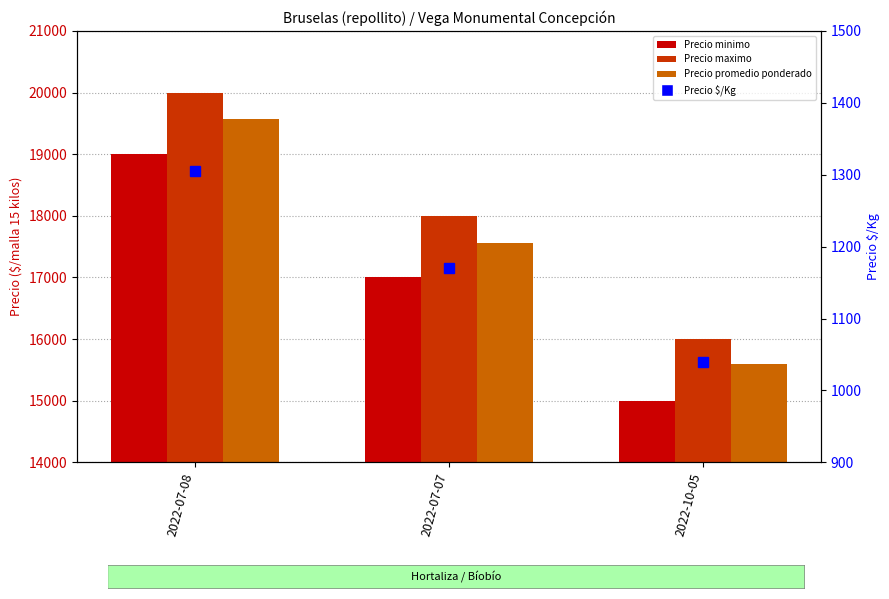

What is the average value of the Precio minimo series?

17000